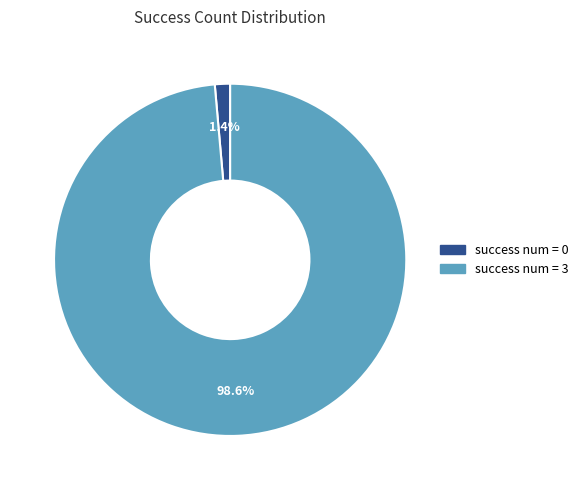

Between success num = 0 and success num = 3, which is larger?

success num = 3